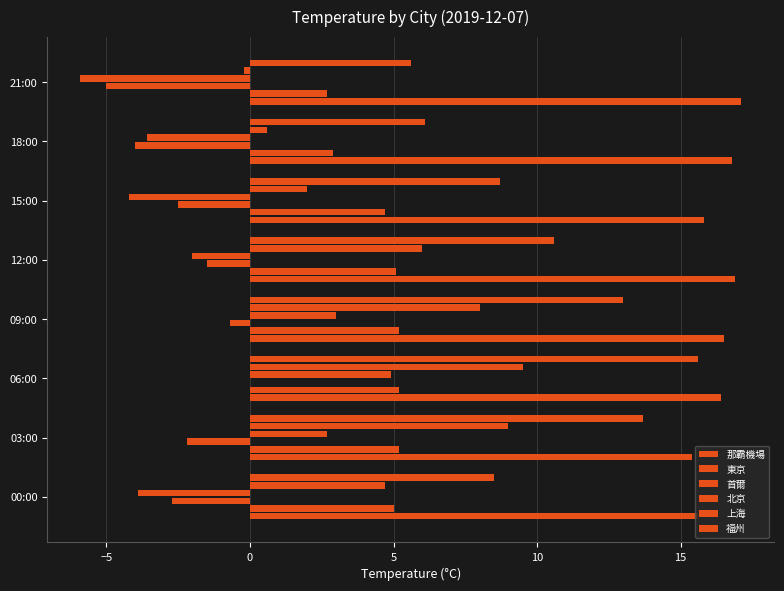

What position from the right is 06:00?

6